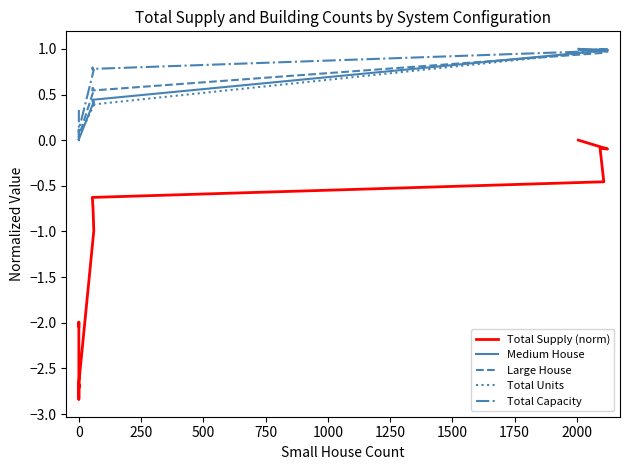

What is the lowest value of the Total Capacity series?

0.1